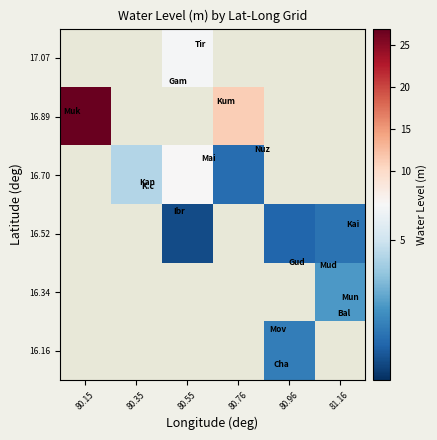

At which category does the chart reach its minimum across all series?

80.55